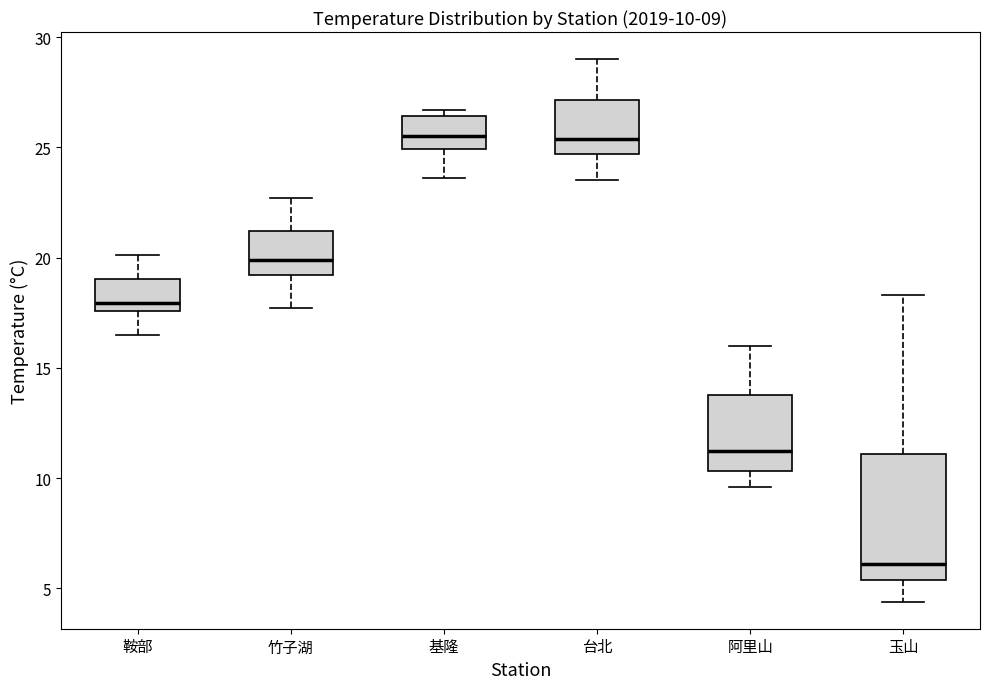

Which box has the lowest median line?

玉山